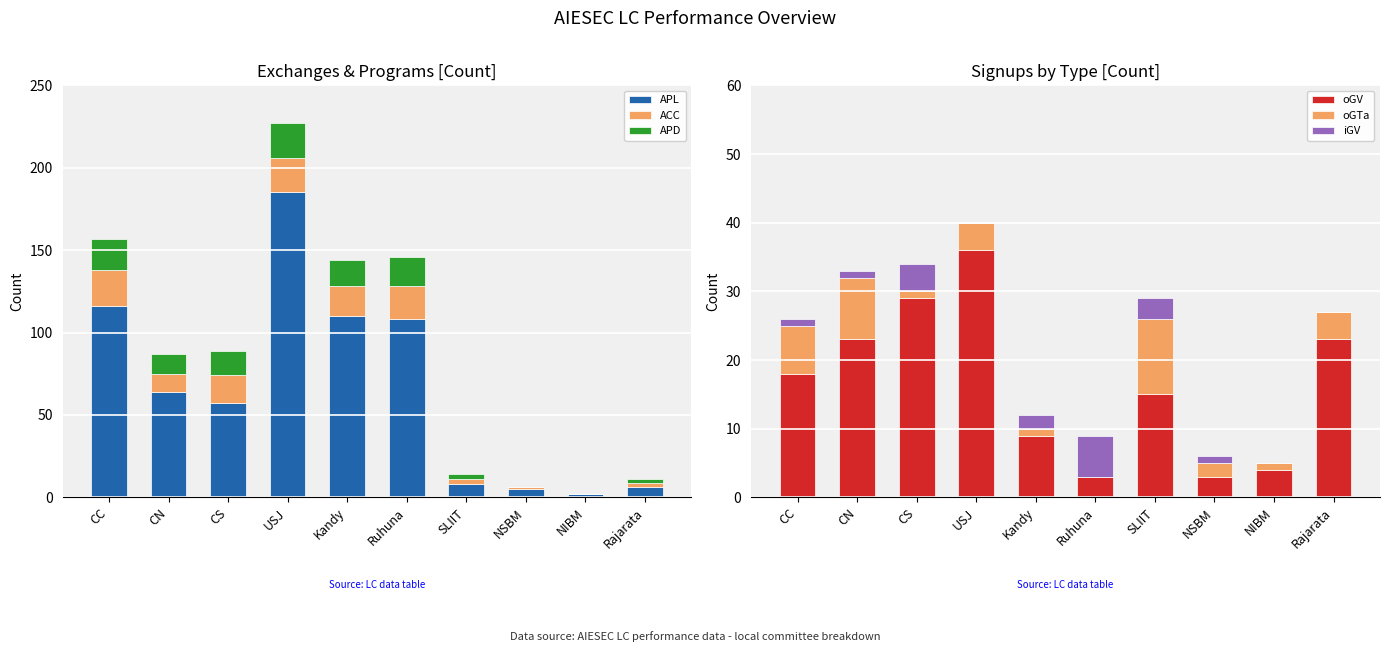

Which series has the widest spread of values?

APL